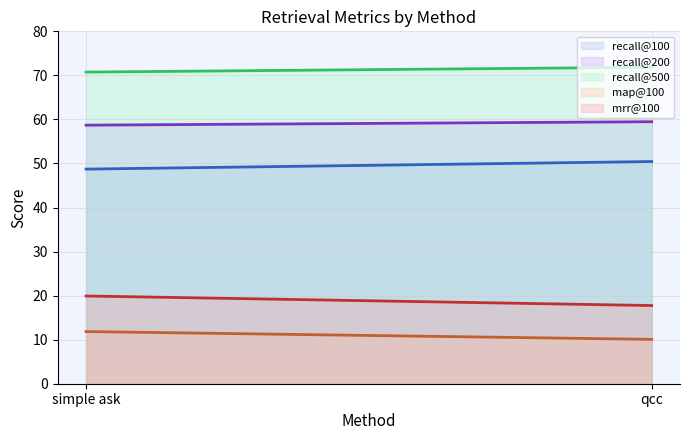

Does the chart display data point markers on the line(s)?

No